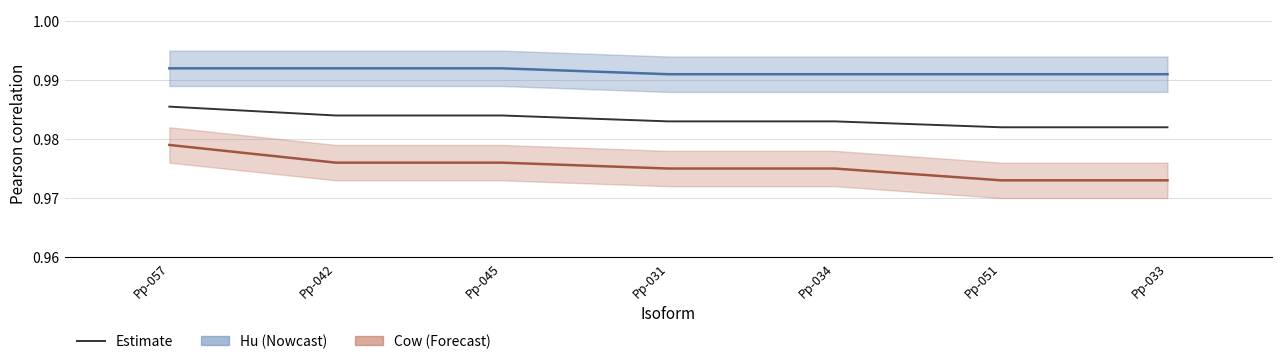

Is it true that the value at Pp-034 is 0.6?

False